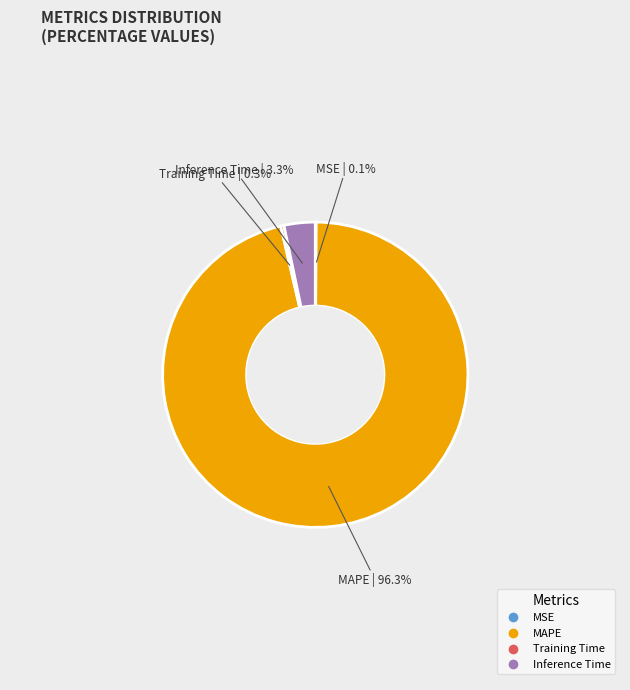

Does any single category account for the majority?

Yes